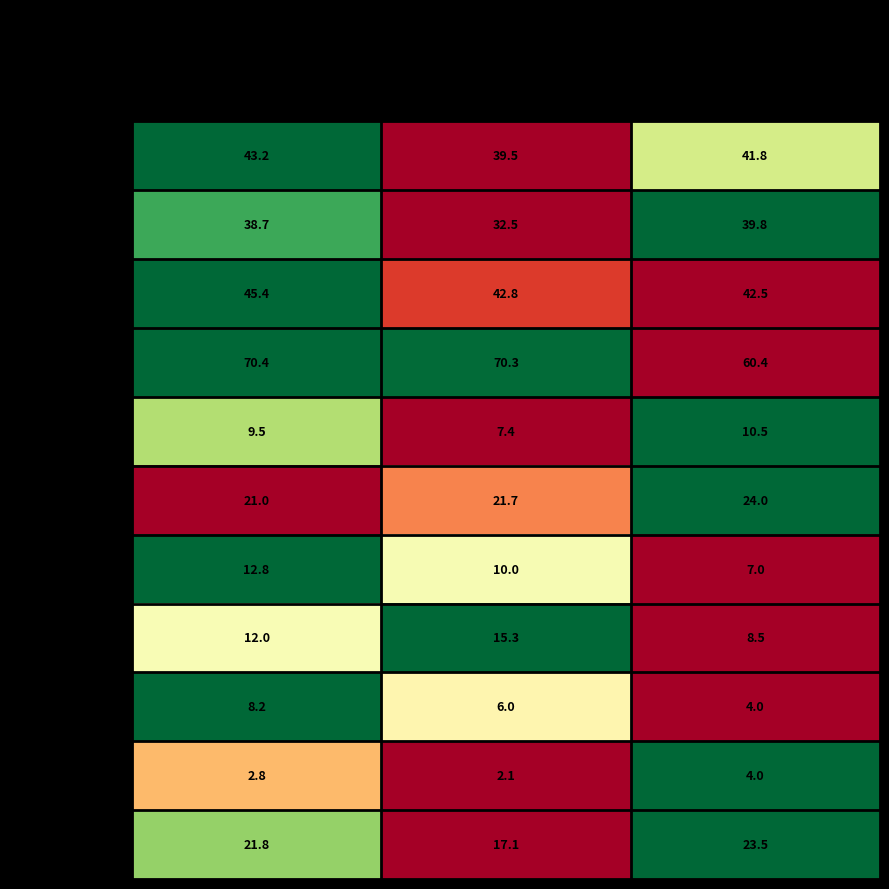

What is the sum of the 2P% values at Mar and Nov?

87.9